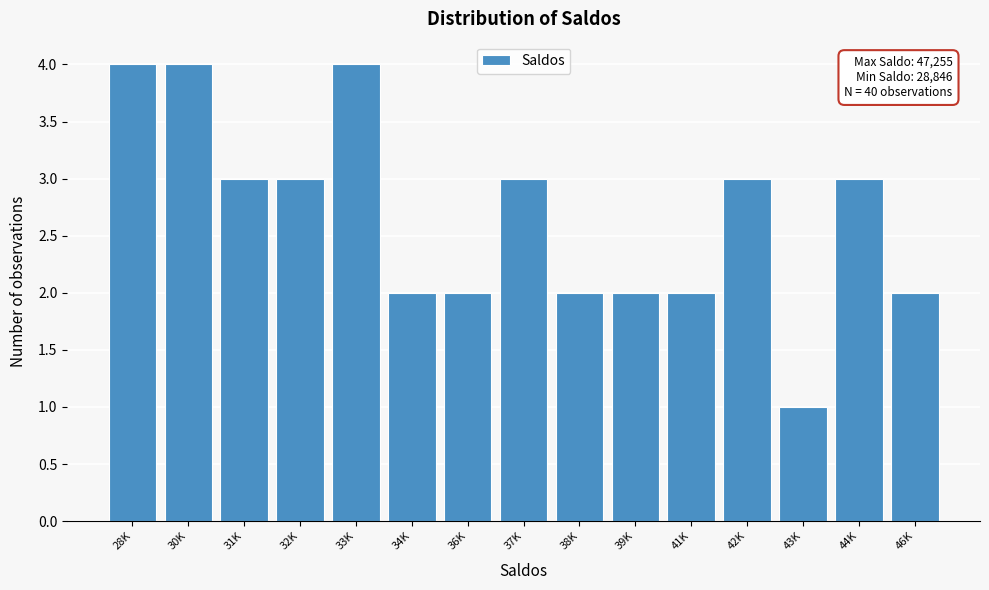

Reading left to right, list all the values displayed in this chart.

28K=4	30K=4	31K=3	32K=3	33K=4	34K=2	36K=2	37K=3	38K=2	39K=2	41K=2	42K=3	43K=1	44K=3	46K=2